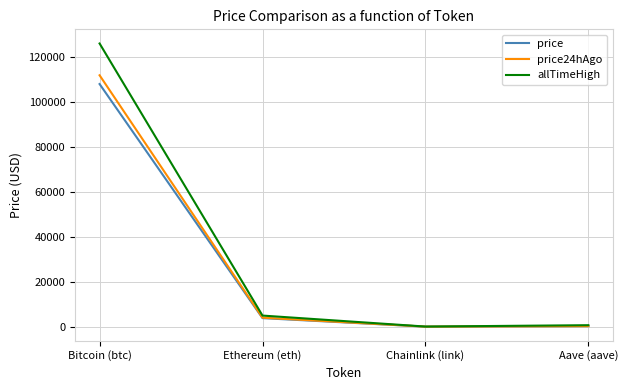

True or false: price24hAgo has a value of 4006.4 at Ethereum (eth).

True